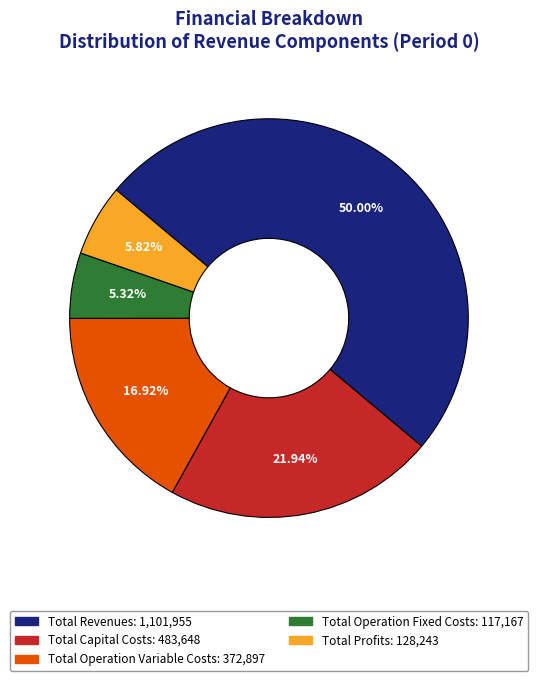

Between Total Operation Fixed Costs and Total Operation Variable Costs, which is larger?

Total Operation Variable Costs